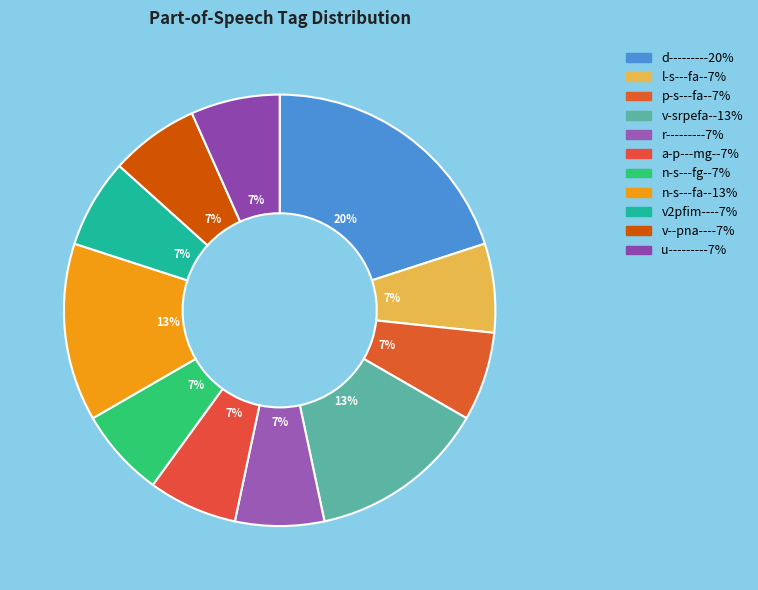

The v2pfim--- slice represents 13% of the pie. True or false?

False